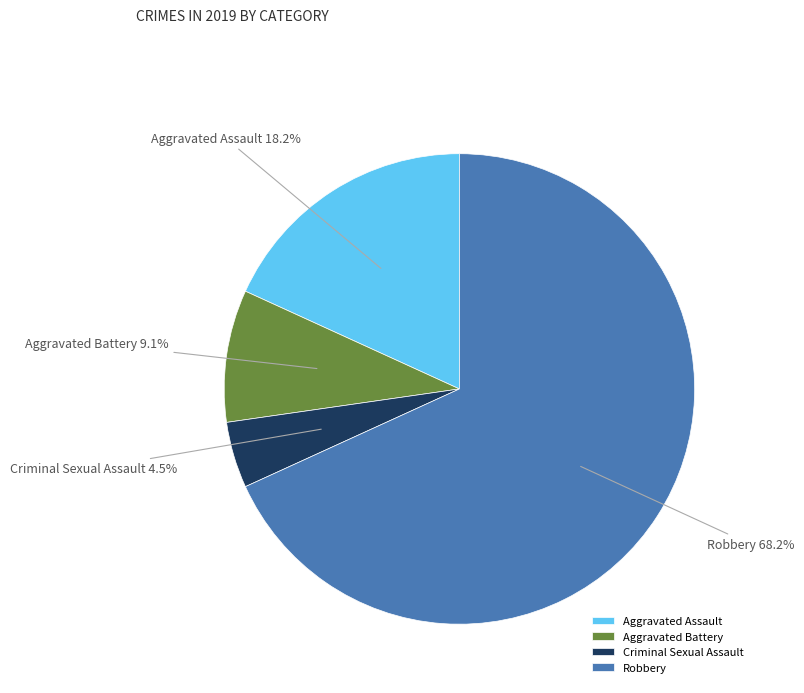

Rank the categories by value from lowest to highest.

Criminal Sexual Assault, Aggravated Battery, Aggravated Assault, Robbery